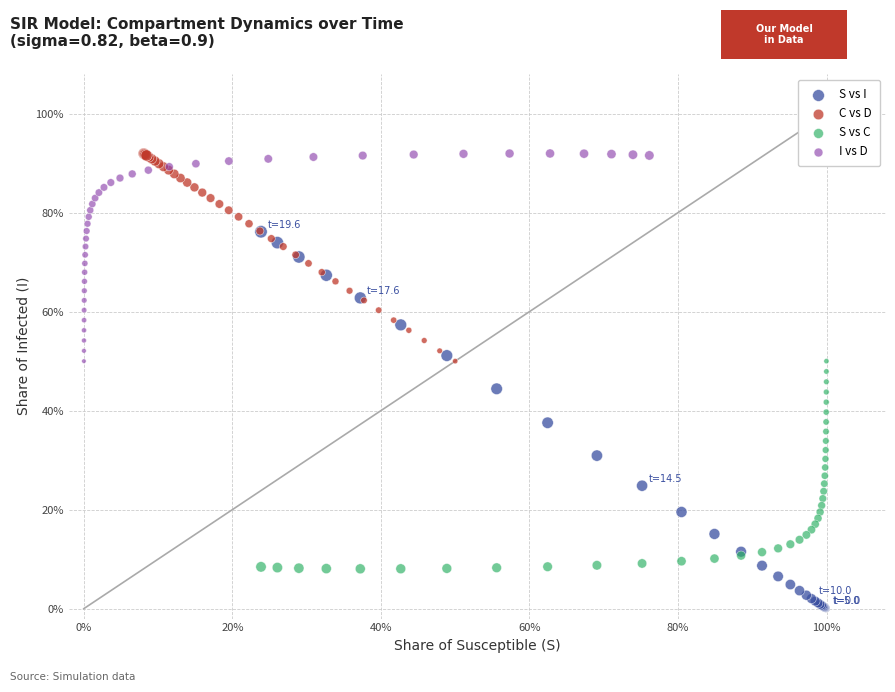

What are all the series names shown in the legend?

S vs I, C vs D, S vs C, I vs D